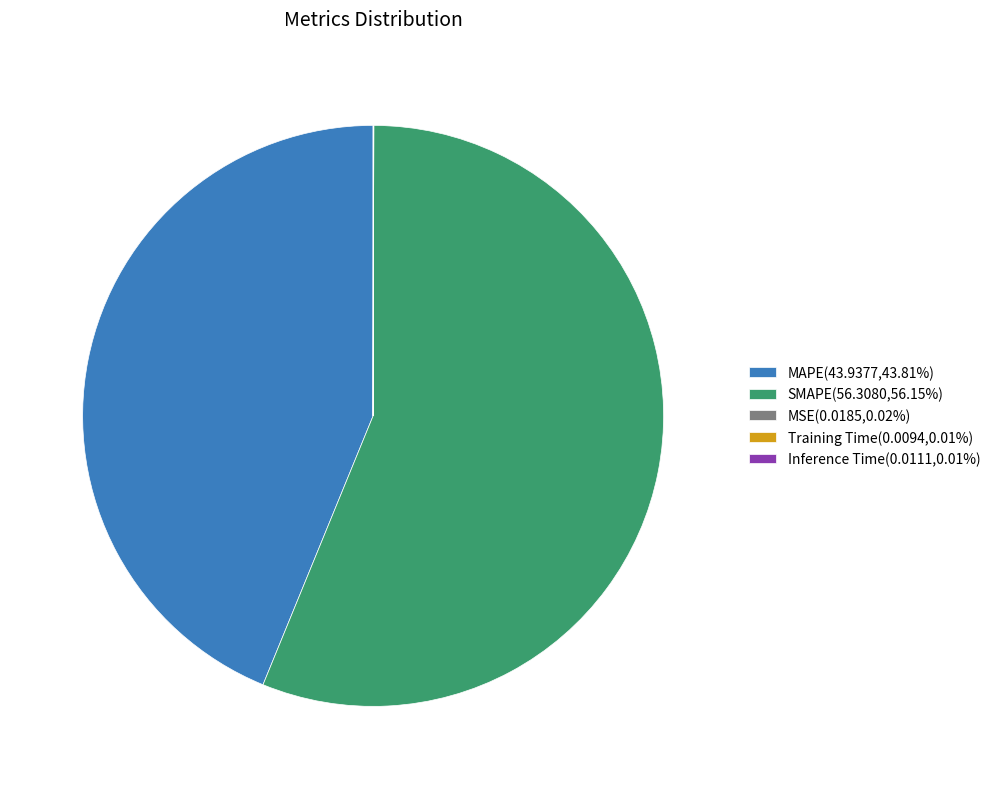

Is there any slice that represents more than half of the pie?

Yes